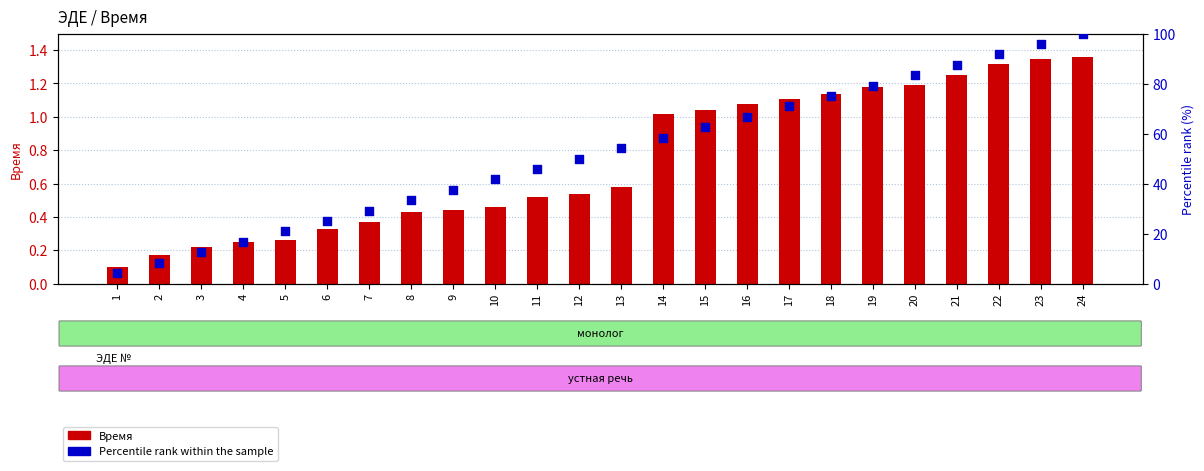

Which series has the largest Y range (max minus min)?

Percentile rank within the sample